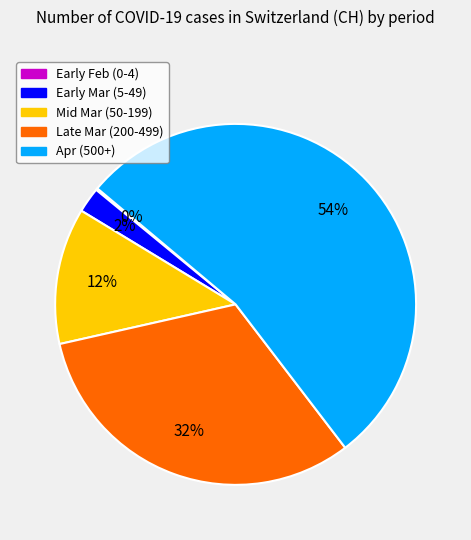

To the nearest percent, what is the average slice percentage?

20%